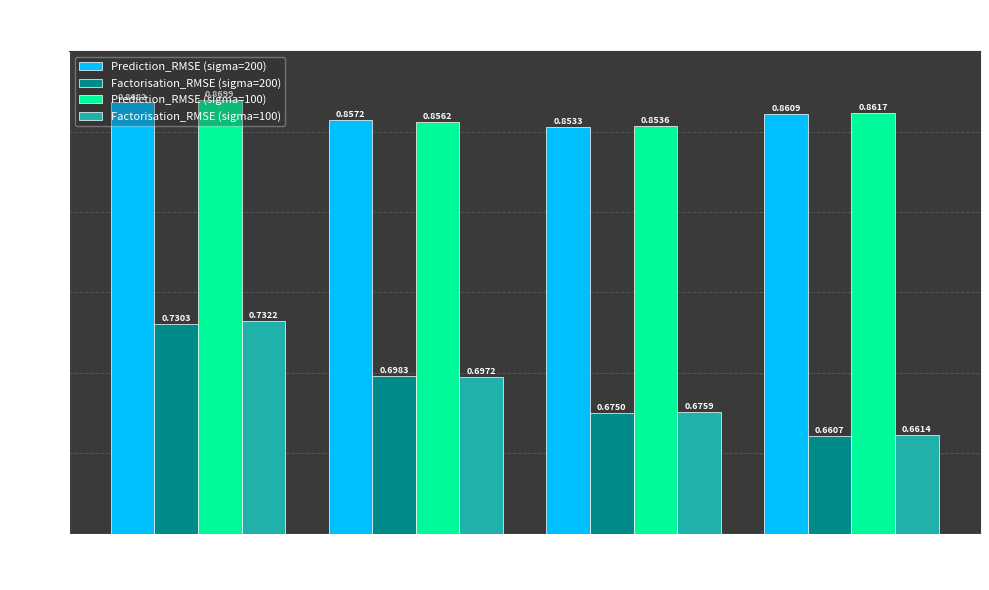

Count the Prediction_RMSE (sigma=100) values in the range 0 to 1.

4